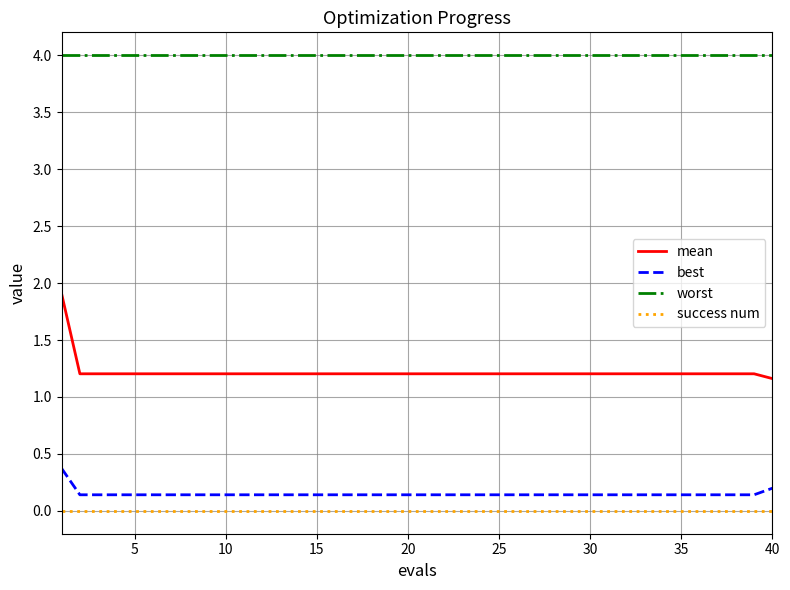

True or false: worst and success num intersect in this chart.

False